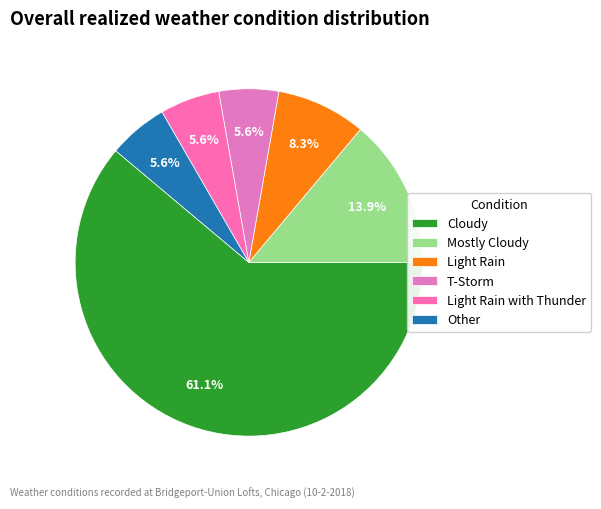

Rank the categories by value from highest to lowest.

Cloudy, Mostly Cloudy, Light Rain, T-Storm, Light Rain with Thunder, Other